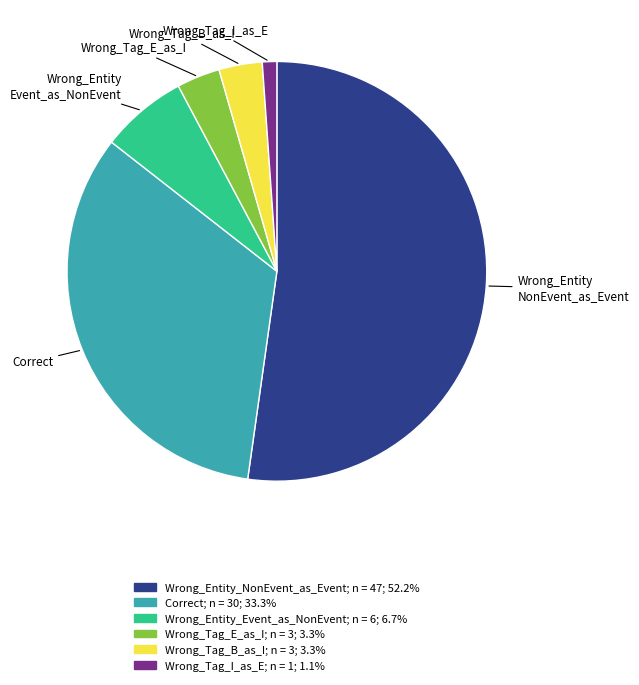

Is the sum of Wrong_Entity_NonEvent_as_Event and Wrong_Tag_B_as_I greater than half?

Yes